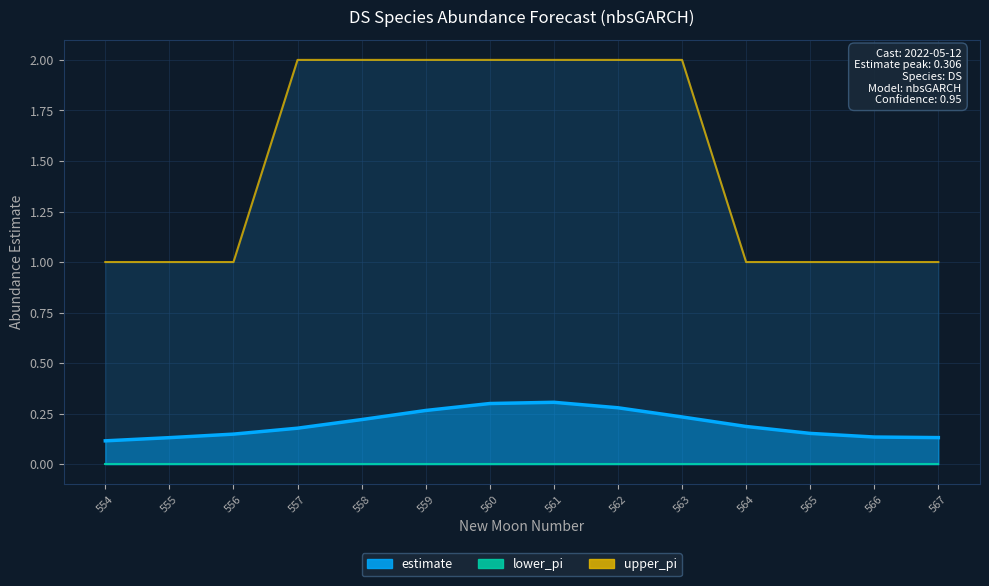

What is the total value across all series at 563?

2.2